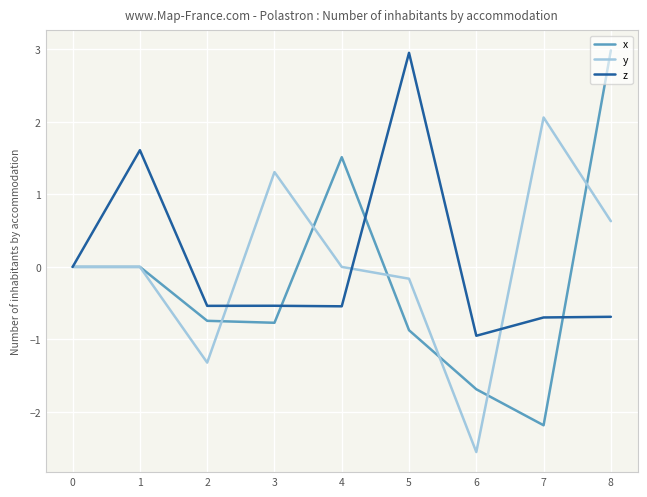

What is the approximate value of z at 4?

-0.5